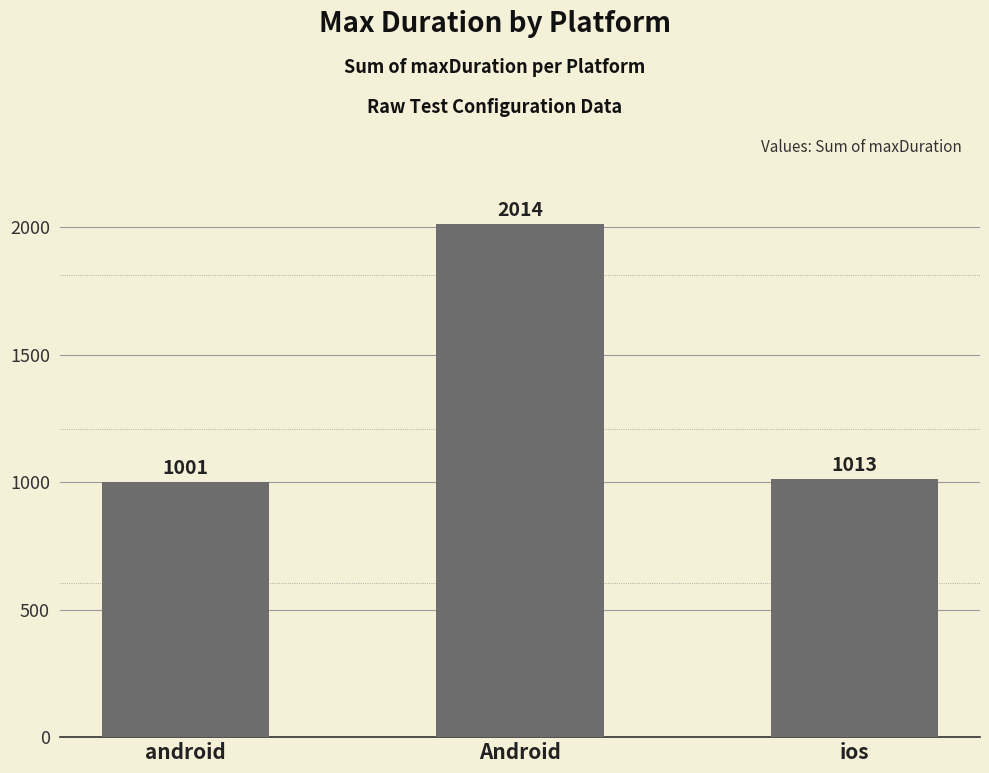

What is the label of the 1st bar from the left?

android